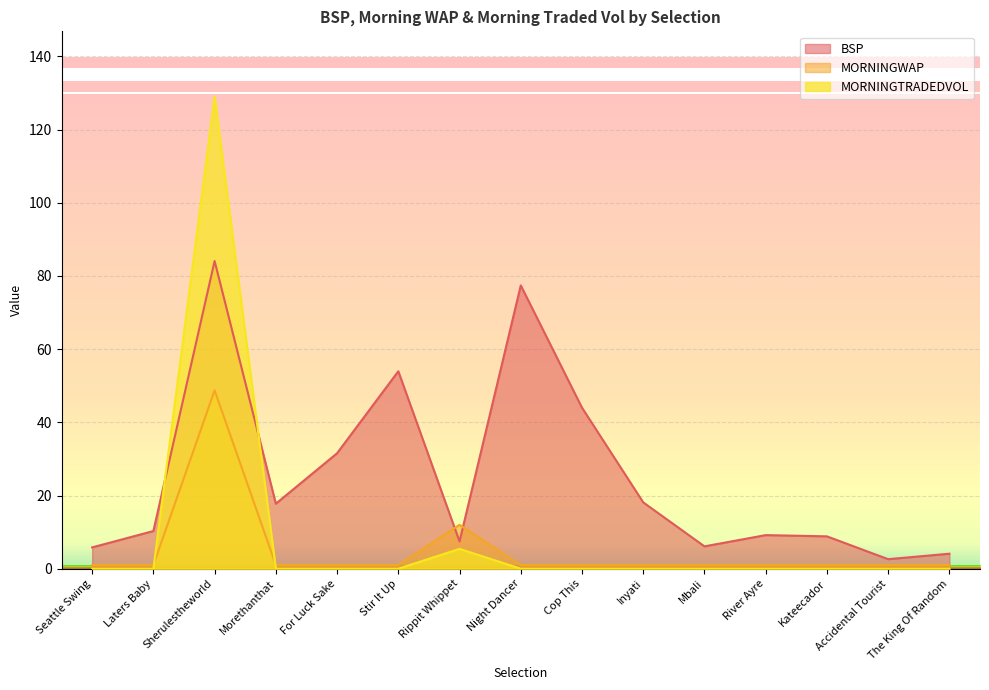

Count the number of data series in this chart.

3